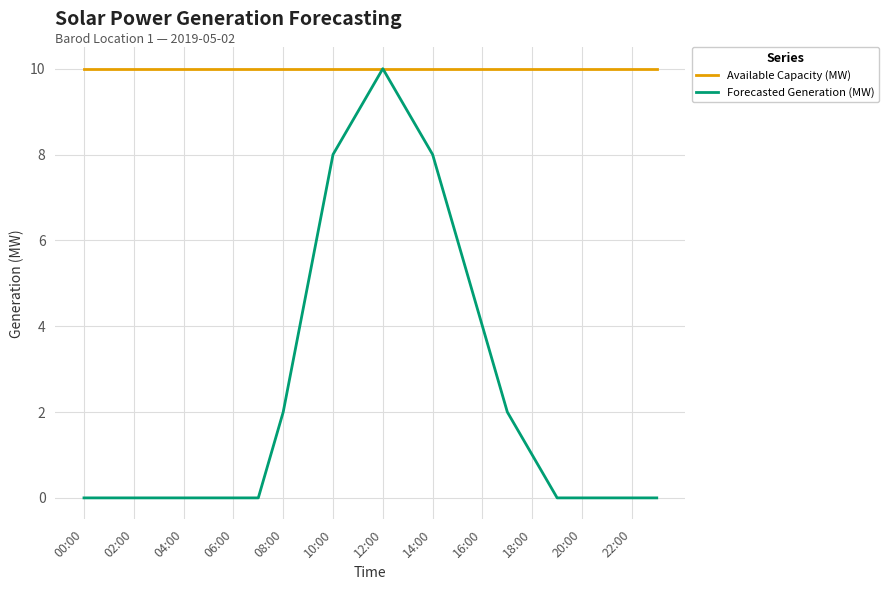

Which series has the largest total across all categories?

Available Capacity (MW)